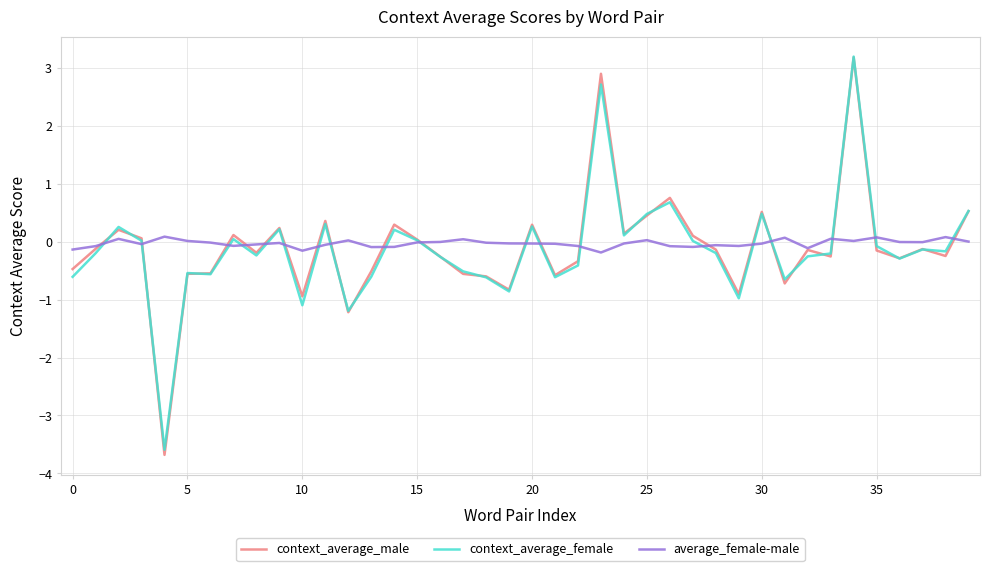

What is the greatest value displayed?

3.2